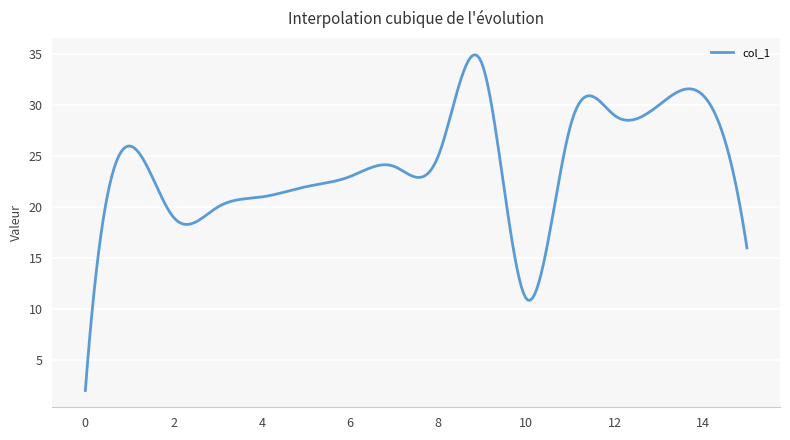

What is the smallest value displayed?

2.0